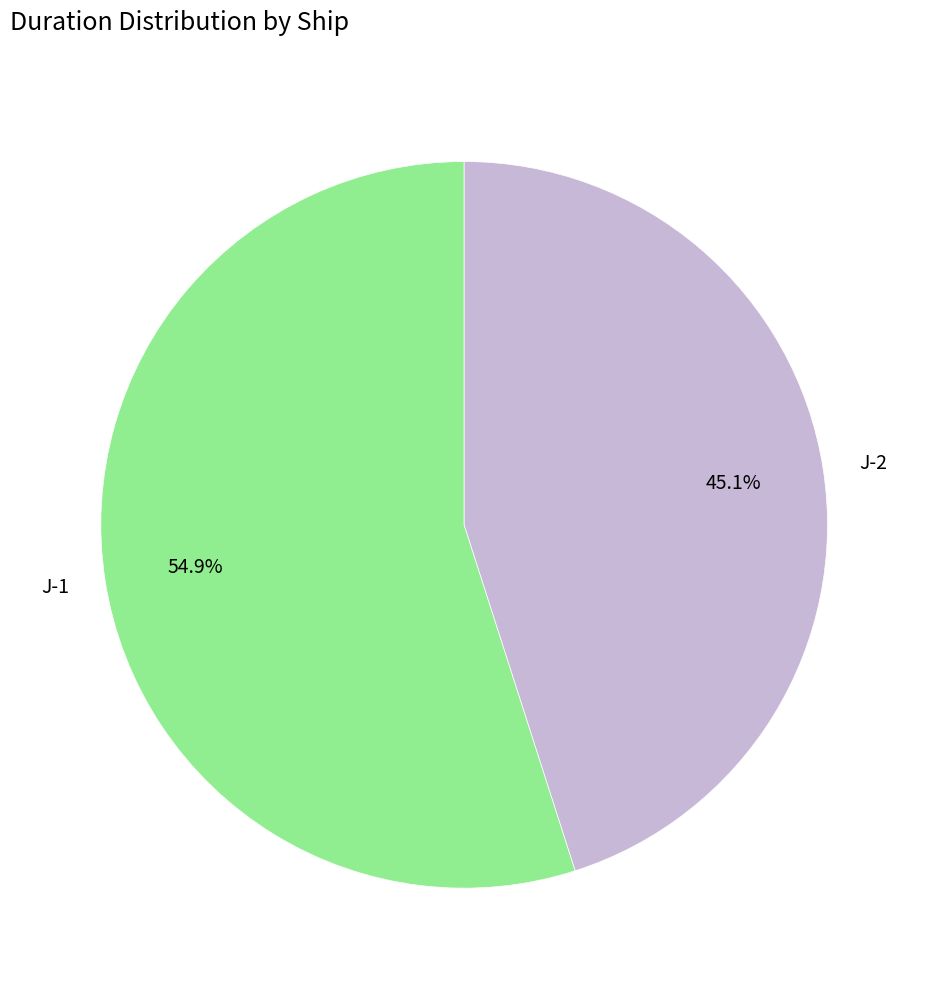

Is it true that J-2 is 54% of the pie?

False